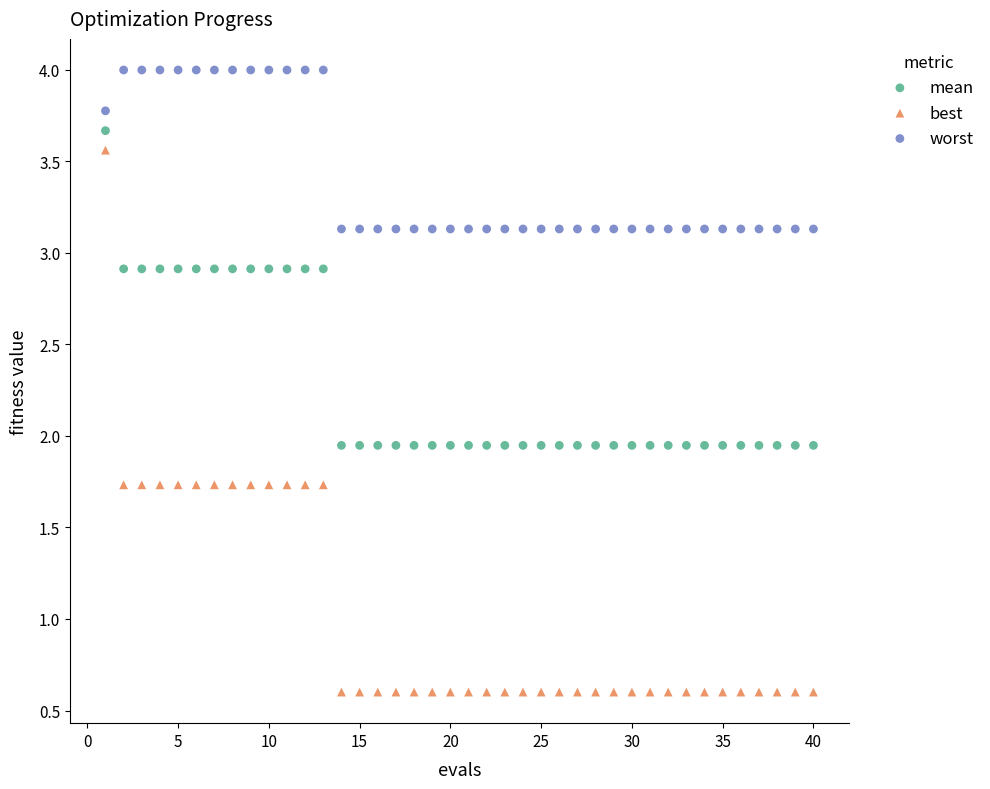

Which series contains the highest Y value?

worst